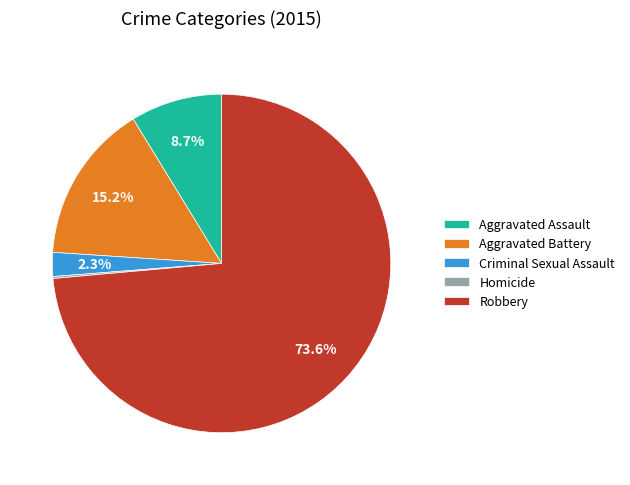

Between Aggravated Battery and Aggravated Assault, which is larger?

Aggravated Battery